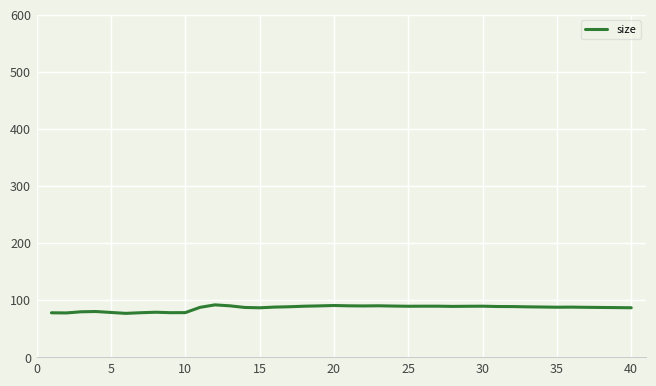

What is the greatest value displayed?

92.1